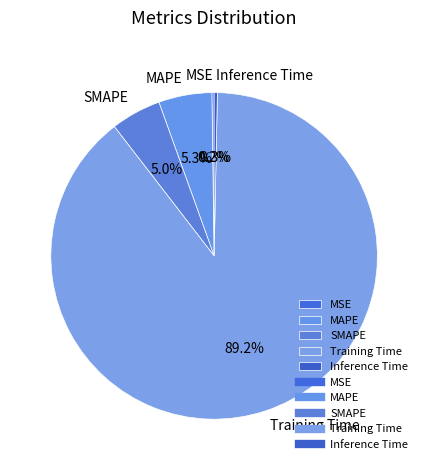

What percentage is the Training Time slice, to the nearest percent?

89%